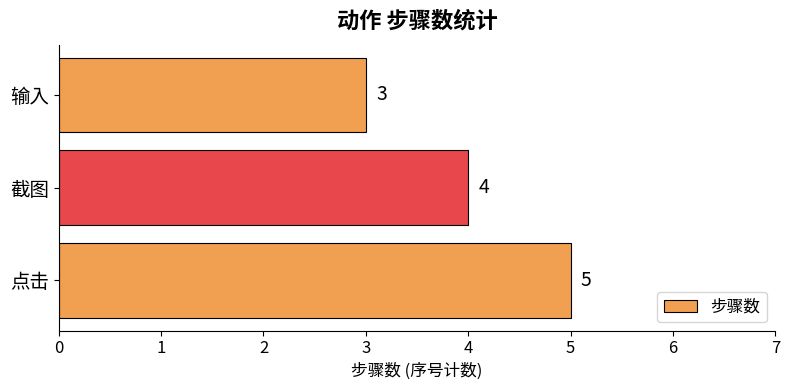

Does the chart contain any negative values?

No